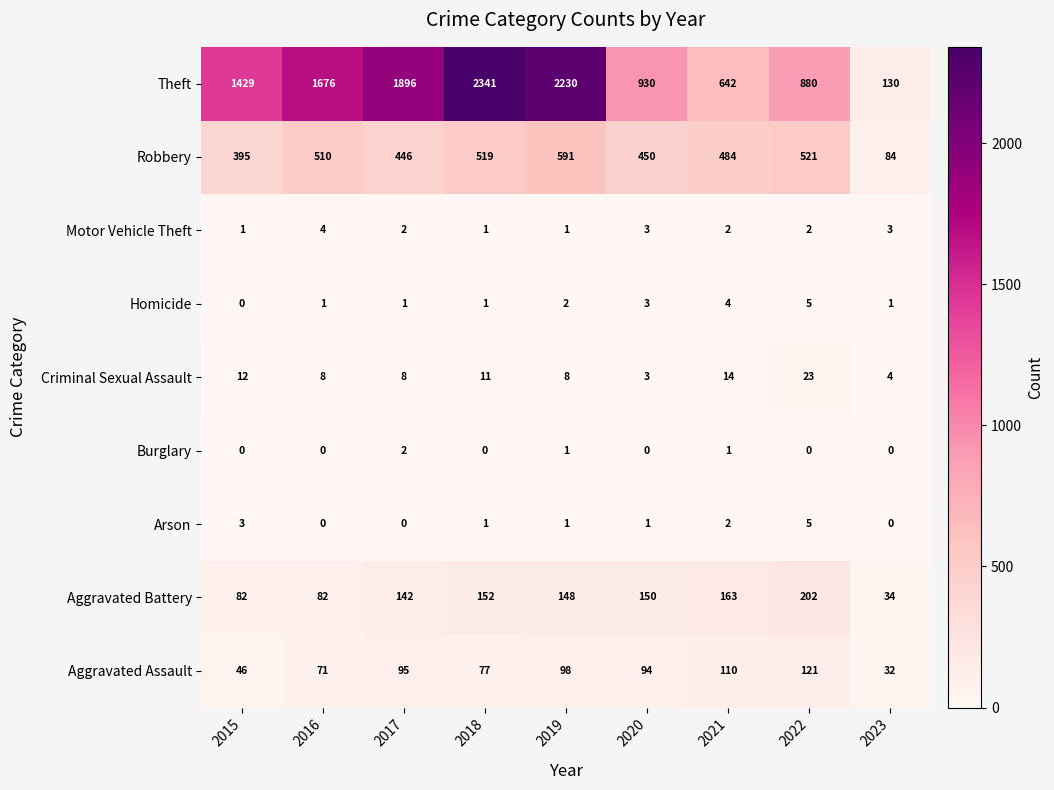

What is the difference between the Theft values at 2020 and 2016?

746